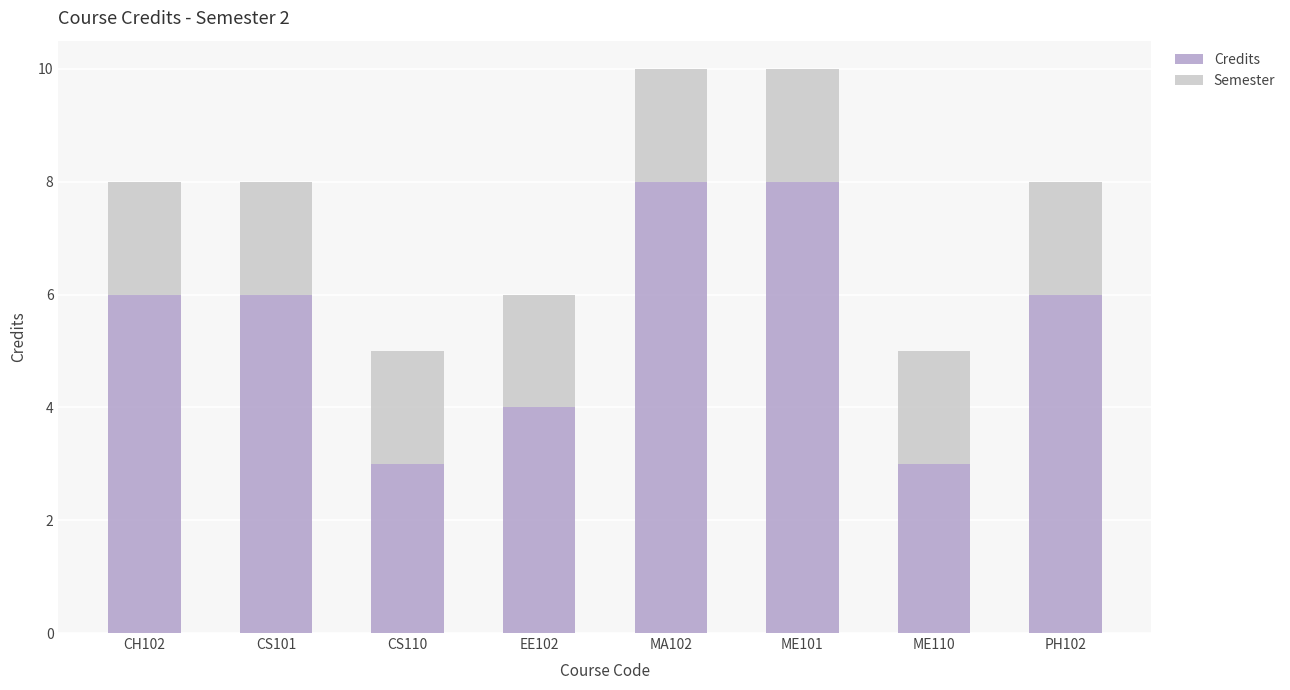

Is it true that Credits equals 3 at ME110?

True